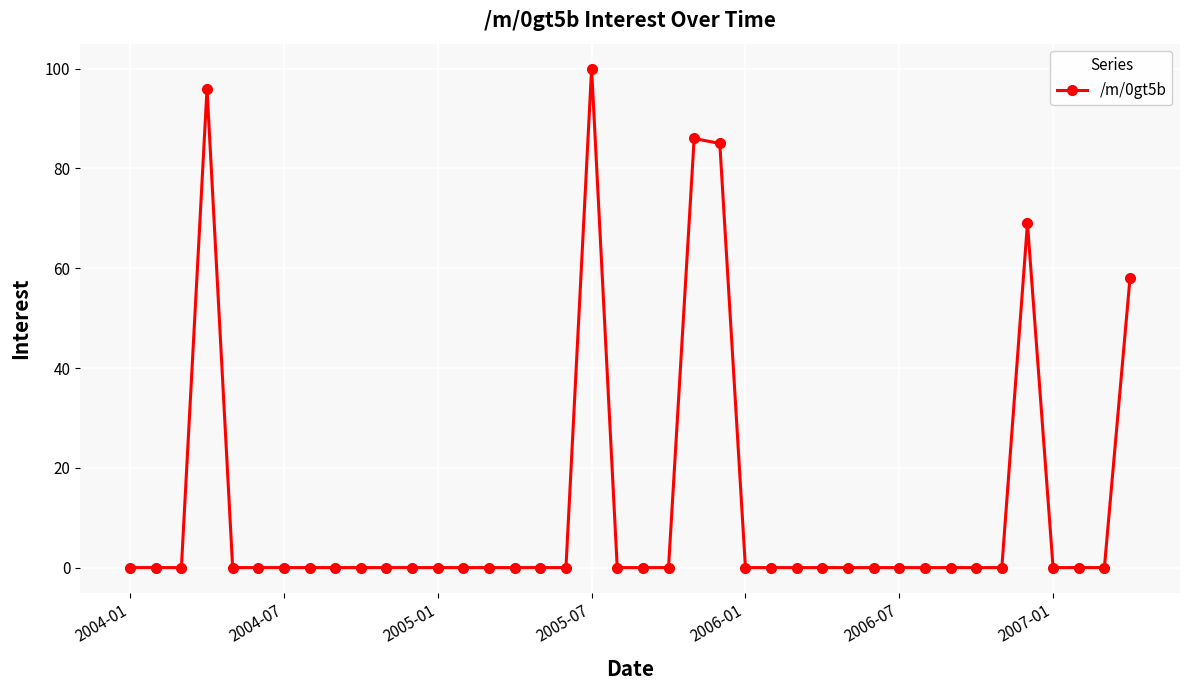

What is the maximum value shown in the chart?

100